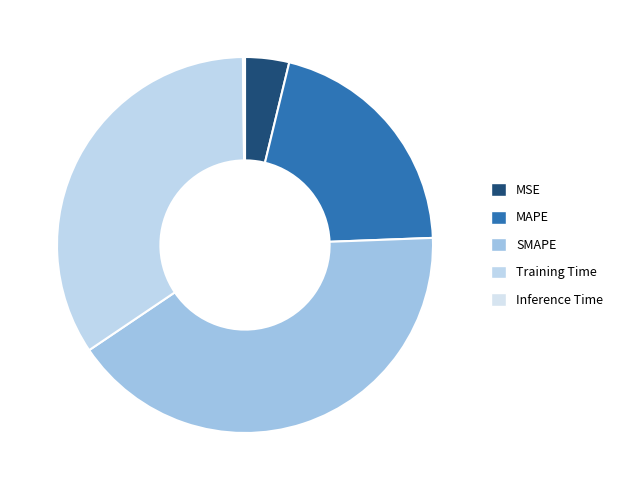

Is SMAPE the majority of the pie?

No